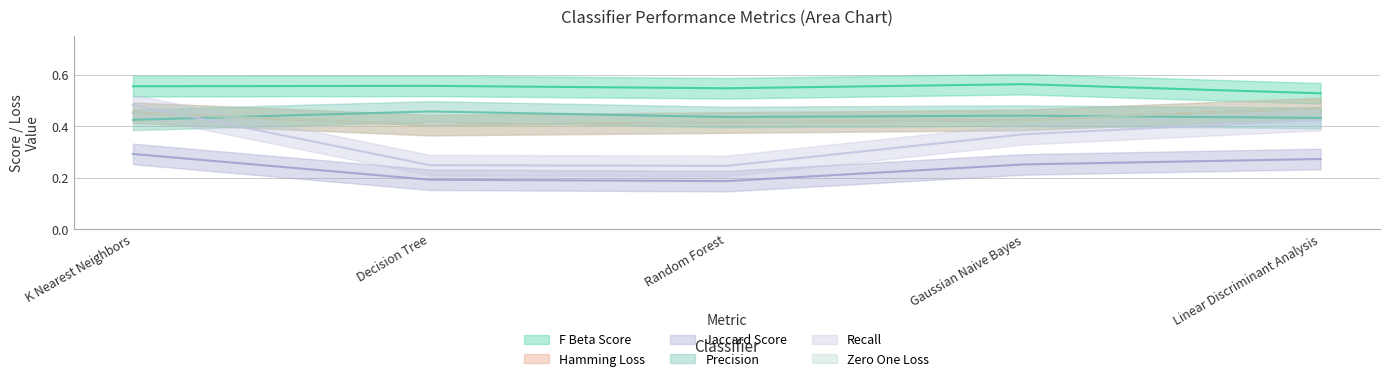

Rank the categories by F Beta Score value from highest to lowest.

Gaussian Naive Bayes, Decision Tree, K Nearest Neighbors, Random Forest, Linear Discriminant Analysis